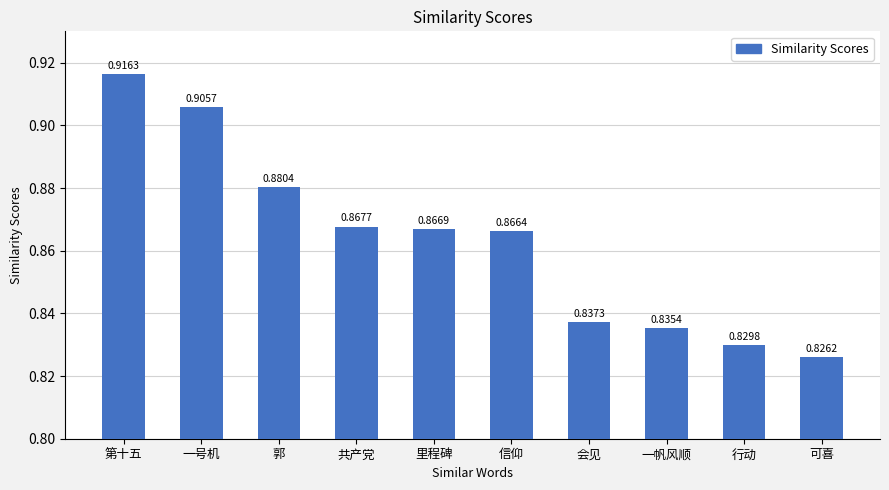

Where is the data nearest to the value 0?

可喜